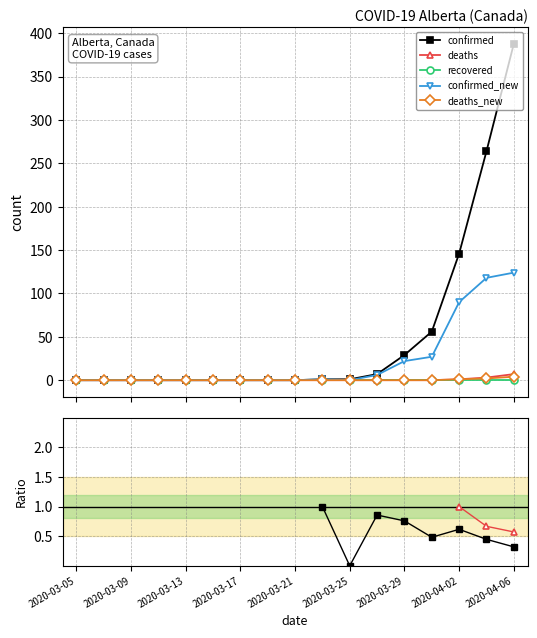

What is the label of the 6th point from the left?

2020-03-15